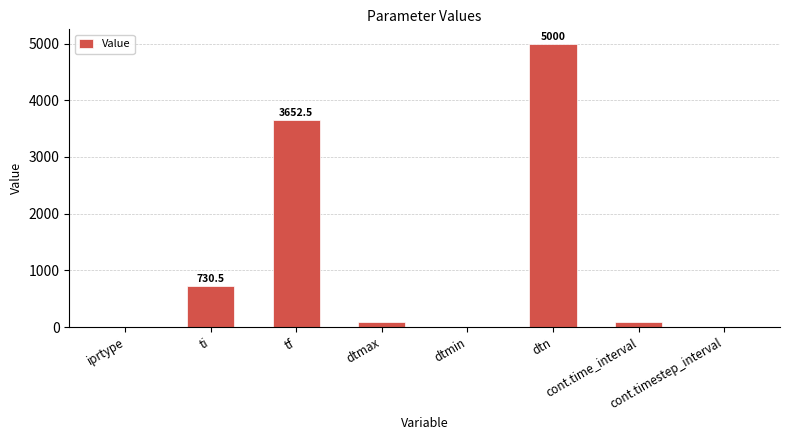

Does the chart contain stacked bars?

No